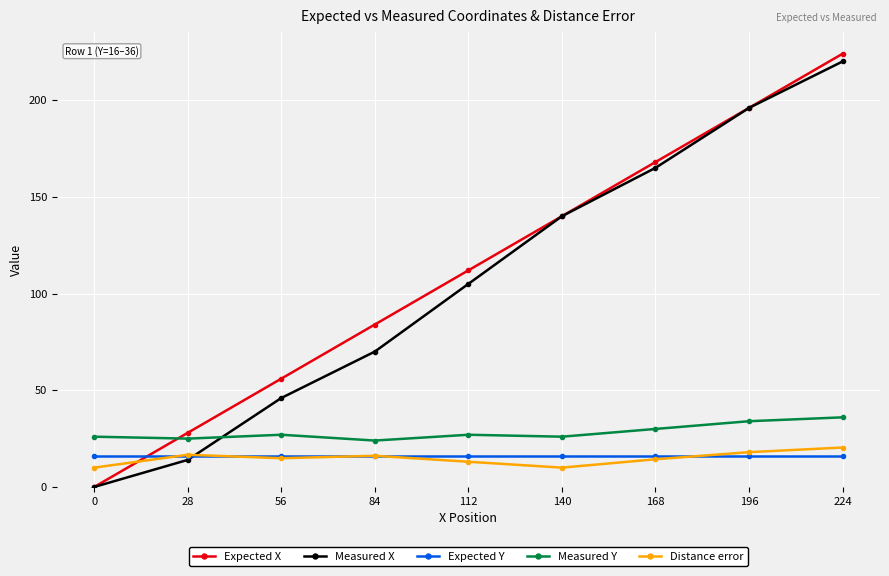

What is the spread (max minus min) of values at 84?

68.0